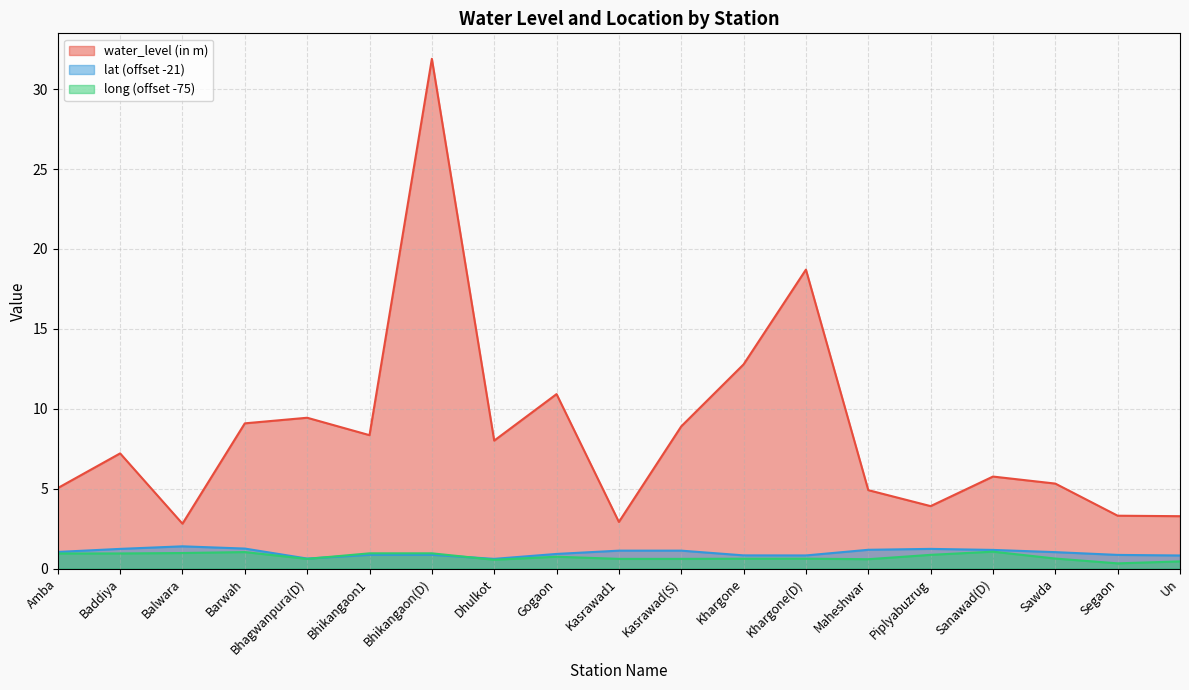

Which category has the highest value in the long series?

Sanawad(D)